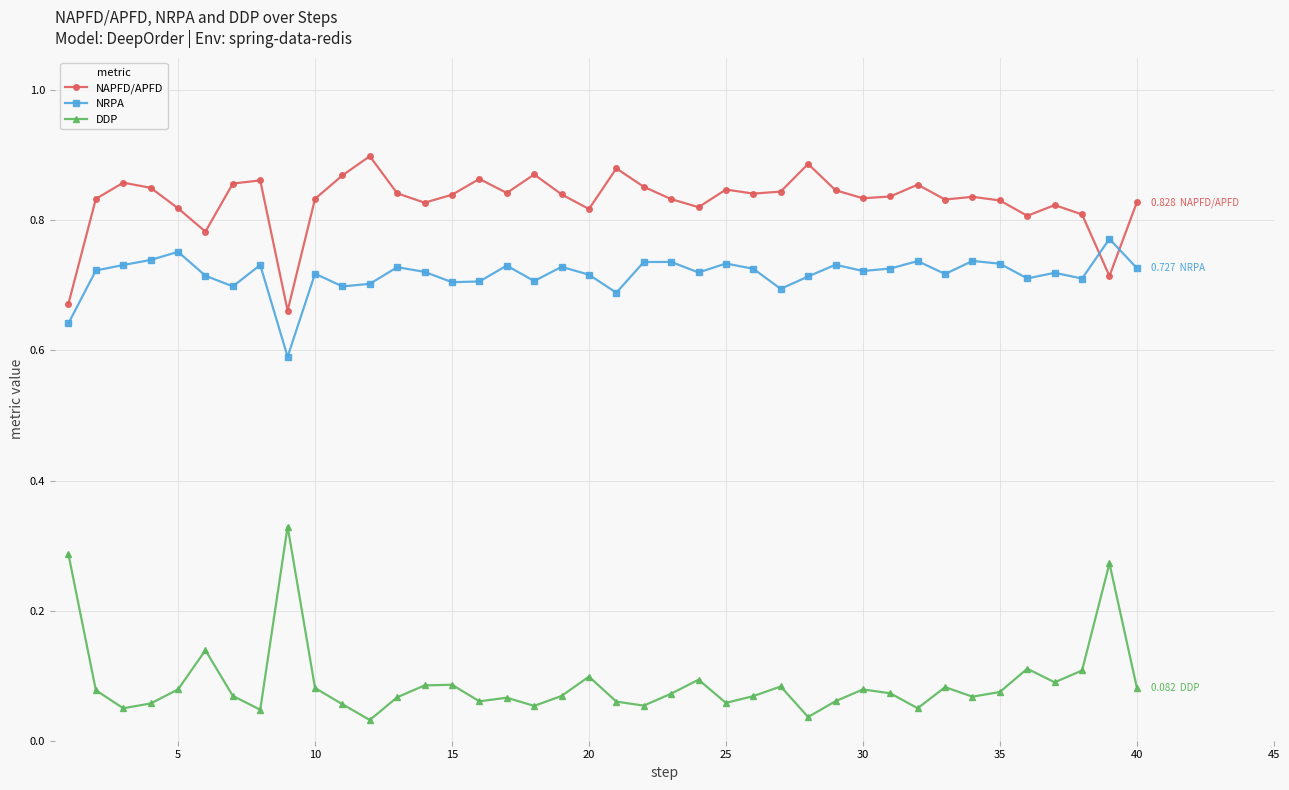

True or false: DDP has more than 0 points higher than both neighbors.

True